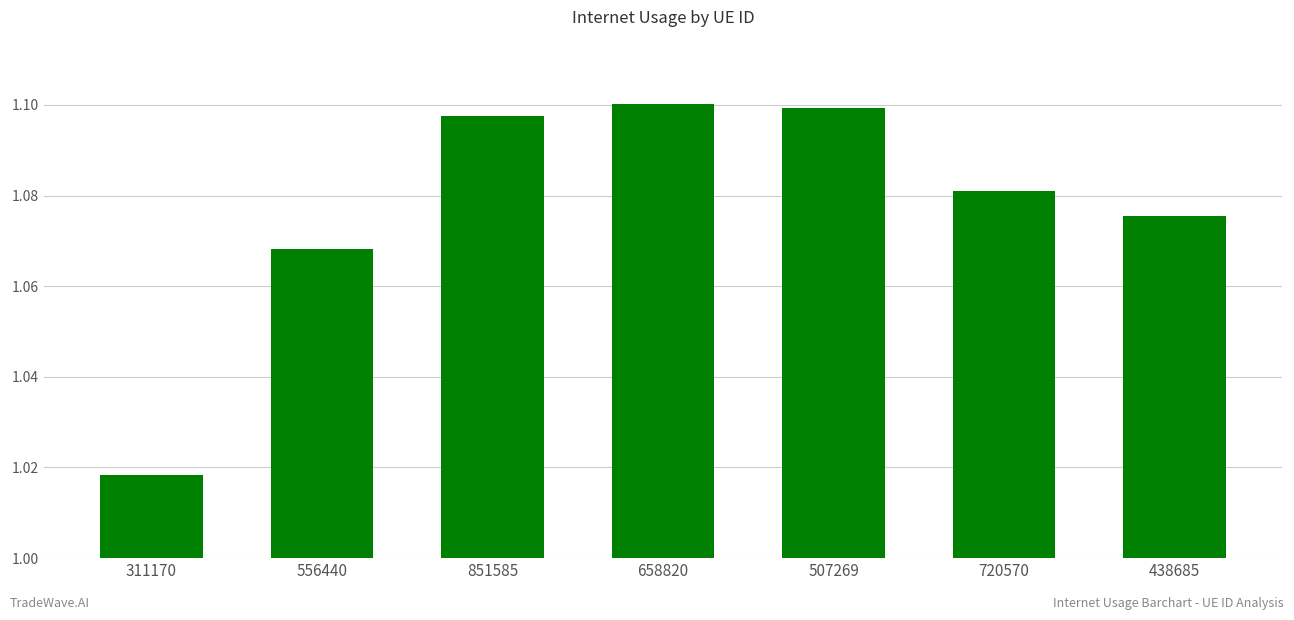

Where is the data nearest to the value 1?

311170